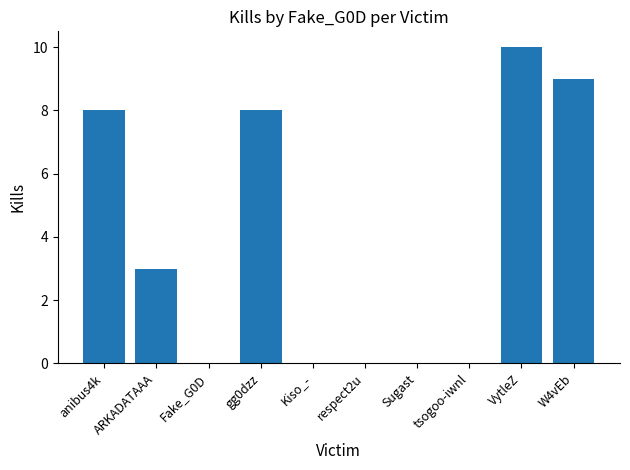

What value does the data have at ARKADATAAA?

3